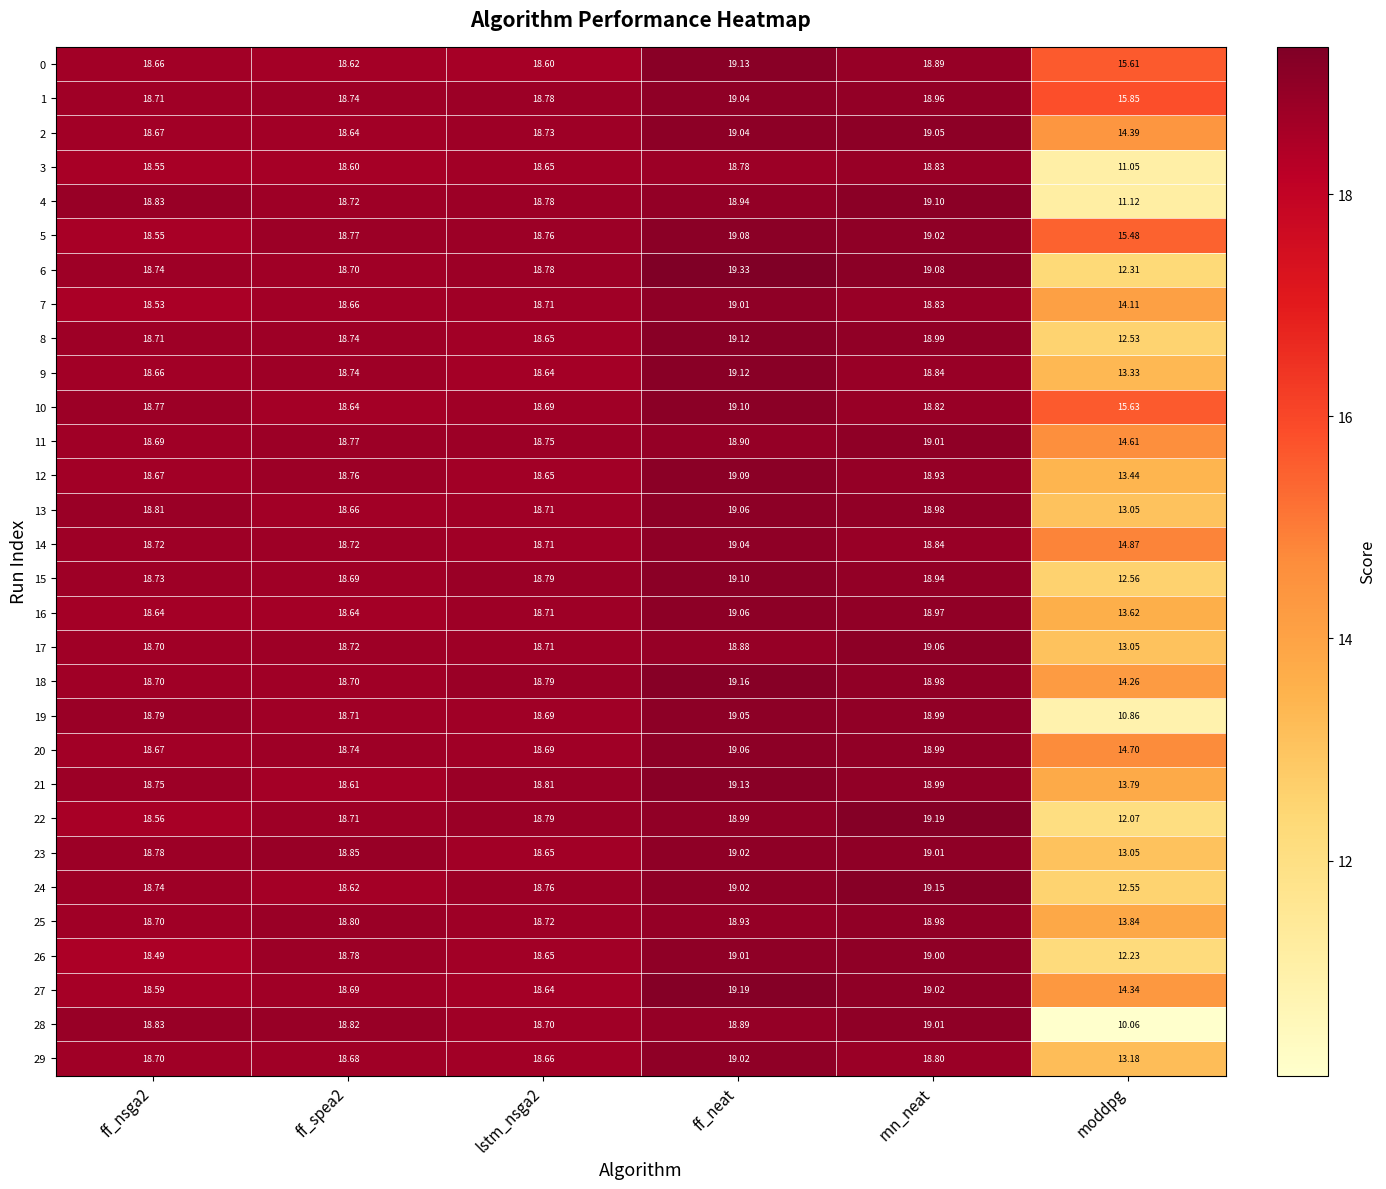

Is the value of 27 at ff_neat greater than the value of 2 at rnn_neat?

Yes